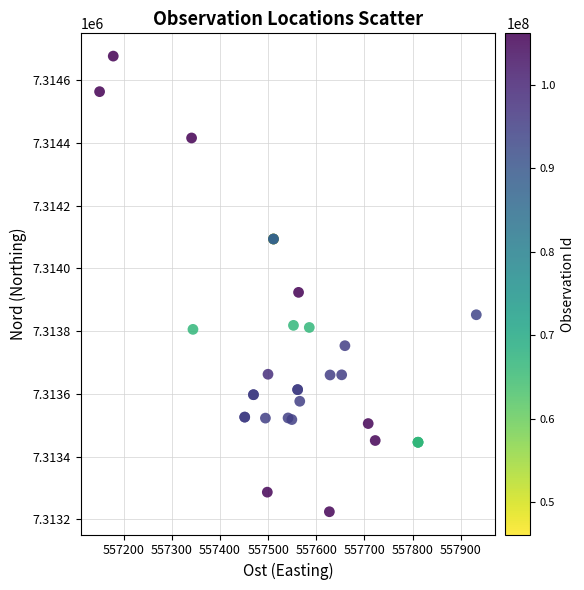

What Y value in the scatter plot is closest to 7313950?

7313923.3